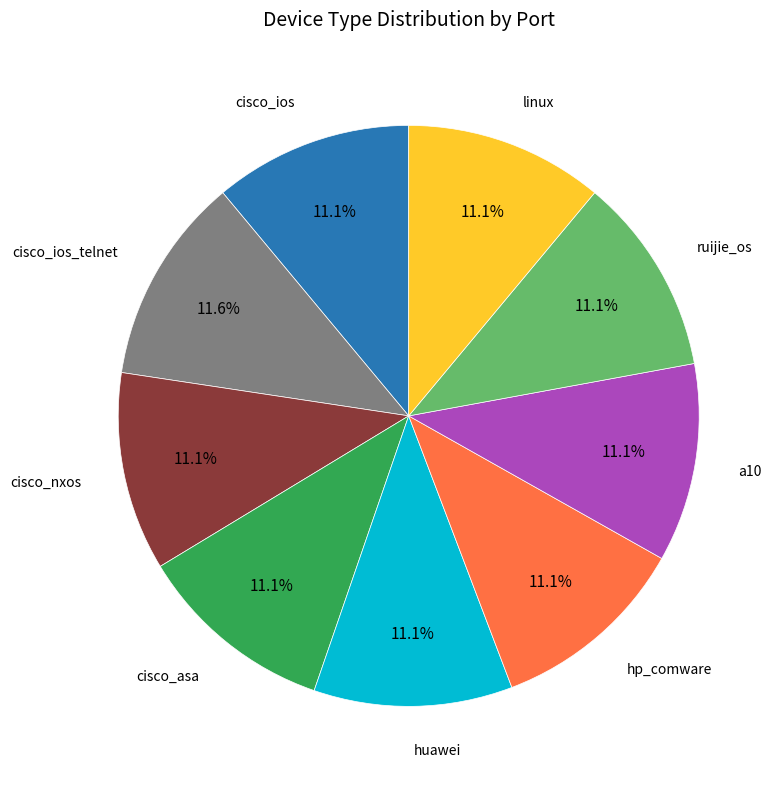

How many segments does this pie chart have?

9